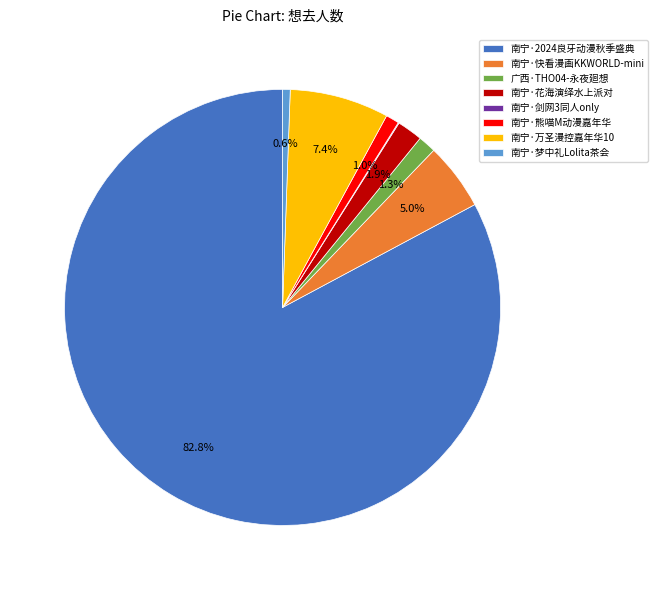

Combined, what portion of the pie is 南宁·花海演绎水上派对 and 南宁·熊喵M动漫嘉年华?

2.9%